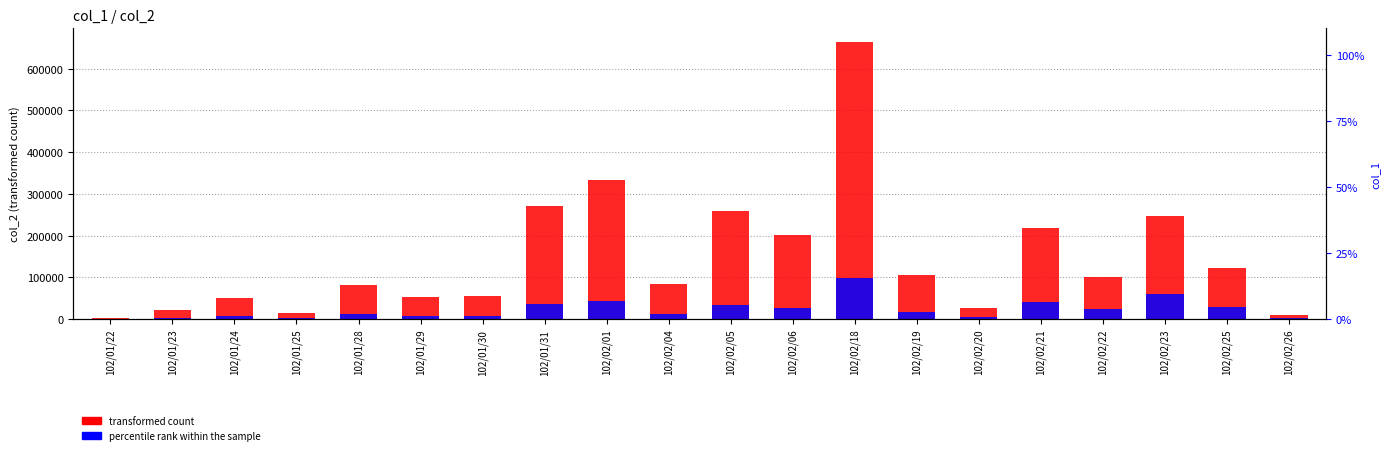

At how many categories does at least one series exceed 366243?

1